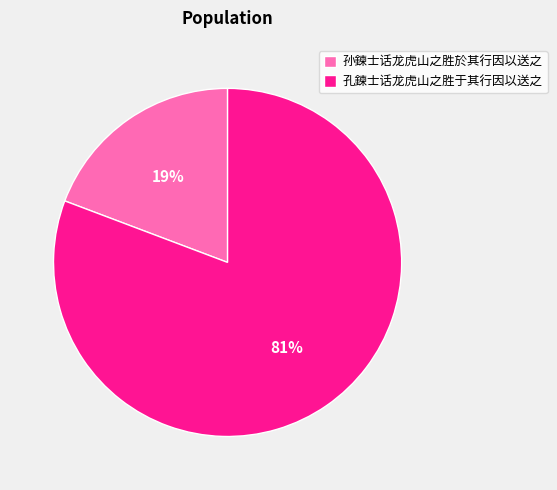

Combined, do 孙鍊士话龙虎山之胜於其行因以送之 and 孔鍊士话龙虎山之胜于其行因以送之 account for over 50%?

Yes